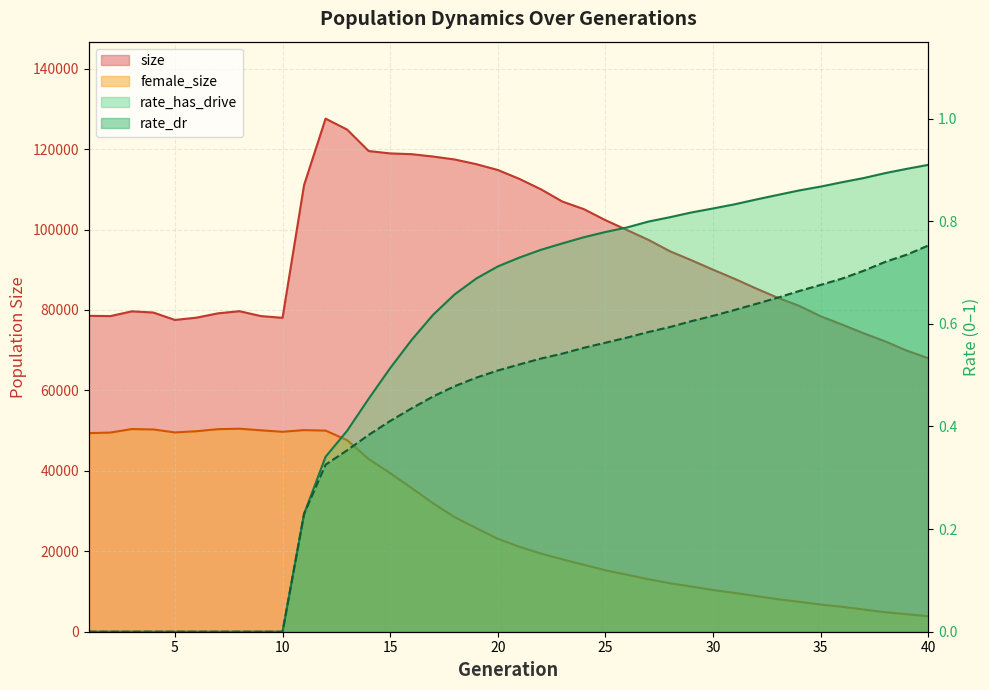

What is the spread (max minus min) of values at 5?

77523.0